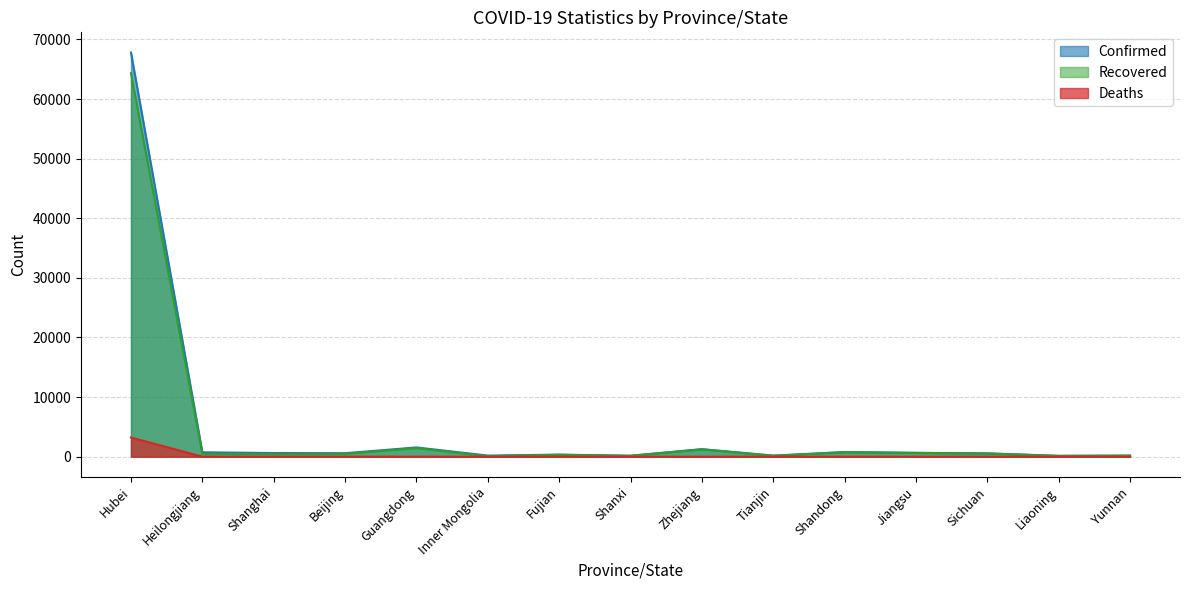

At which category does Confirmed reach its first local peak?

Guangdong